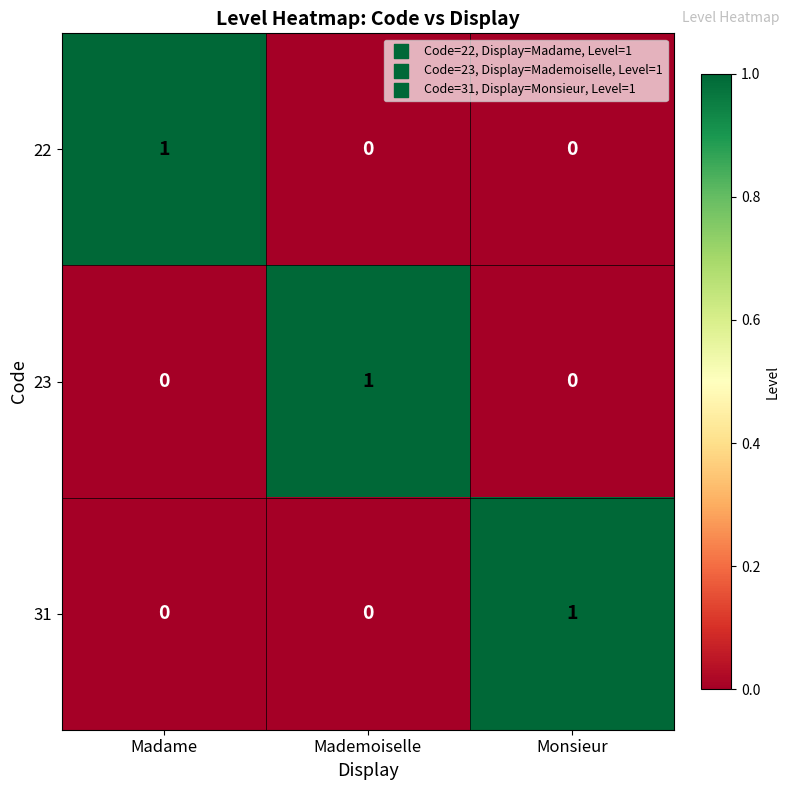

Count the number of categories in the chart.

3